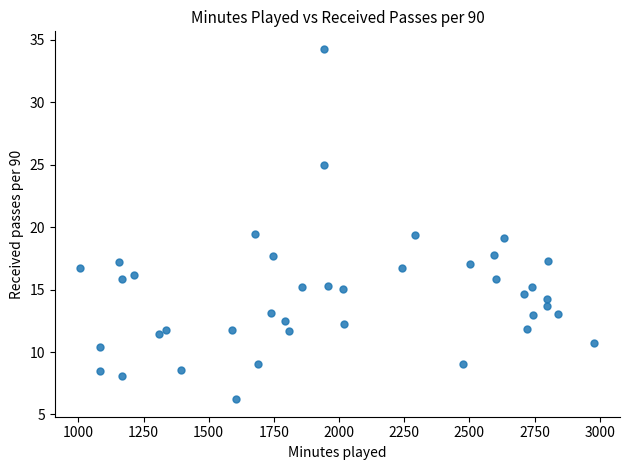

What is the range of Y values (max minus min)?

28.1